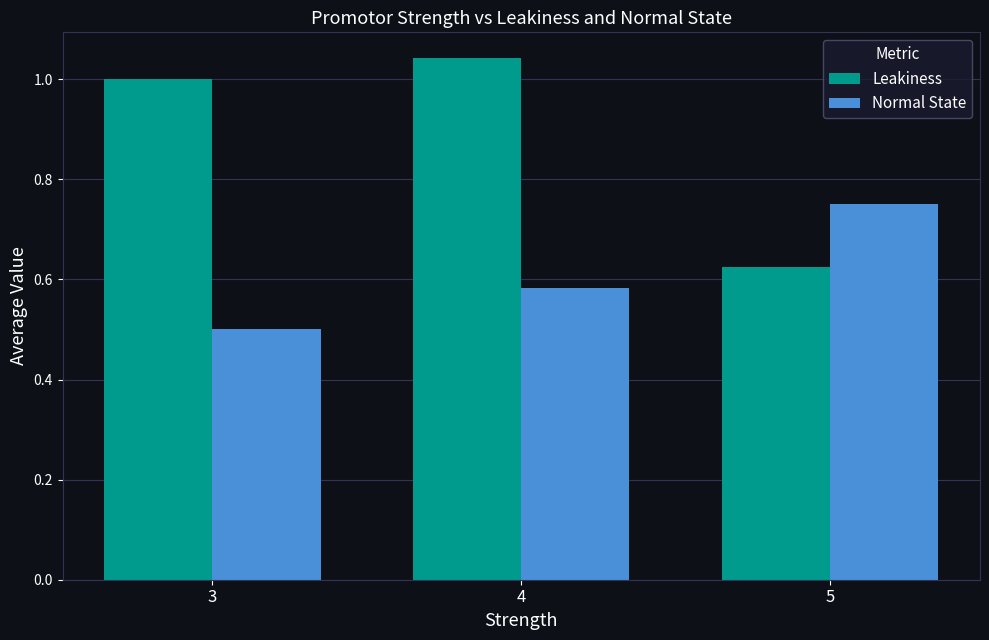

What is the difference between the second highest and minimum values in the Normal State series?

0.1